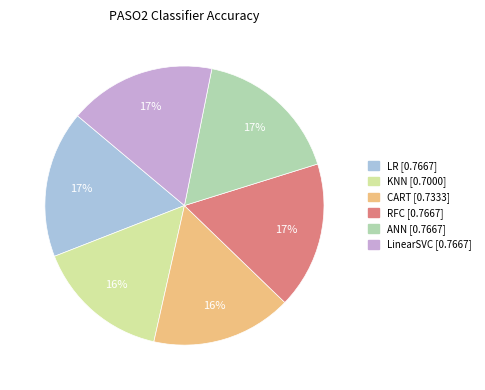

Does any single category account for the majority?

No